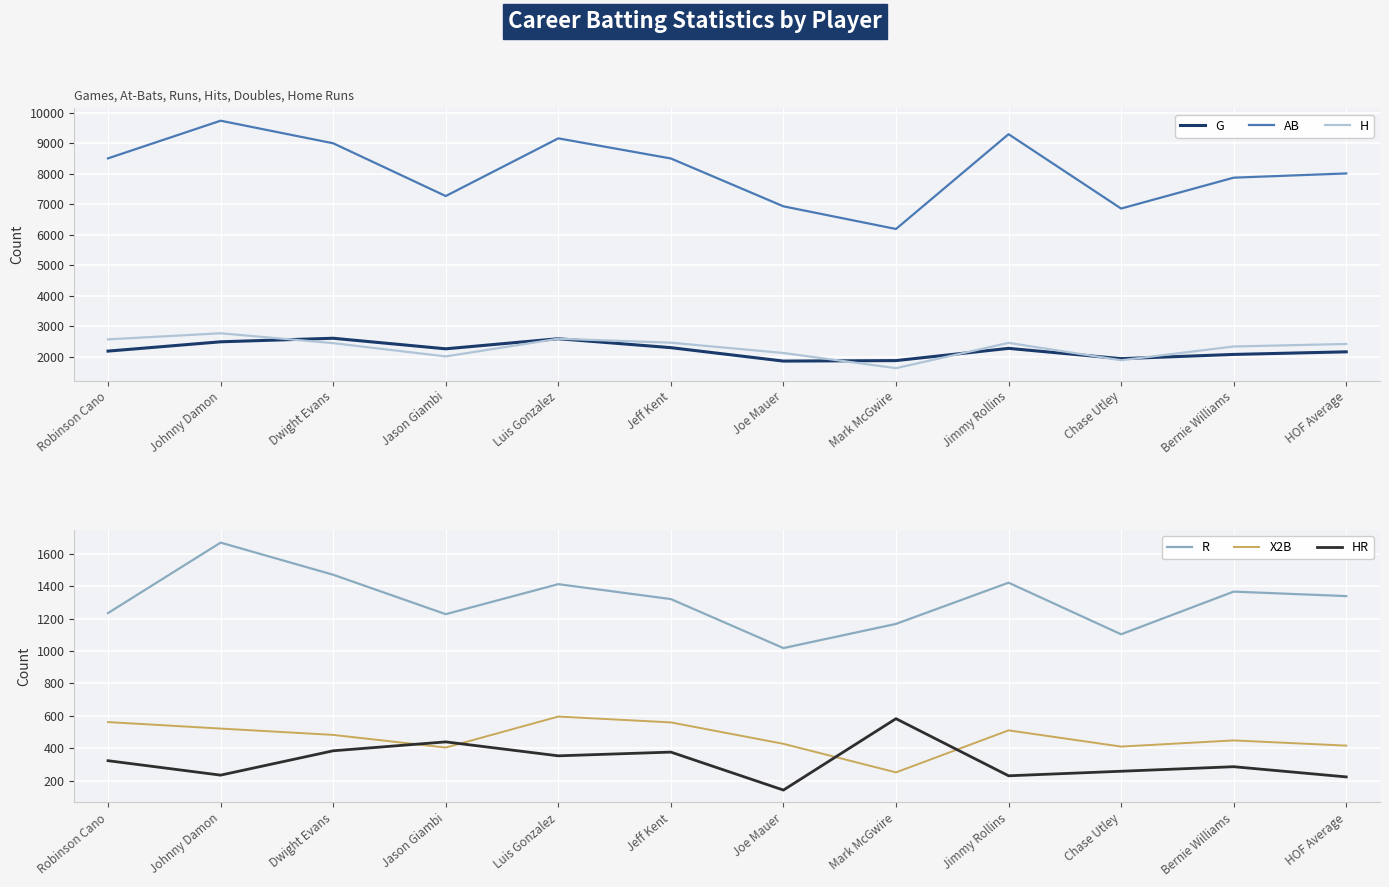

True or false: X2B has a value of 862.2 at Dwight Evans.

False